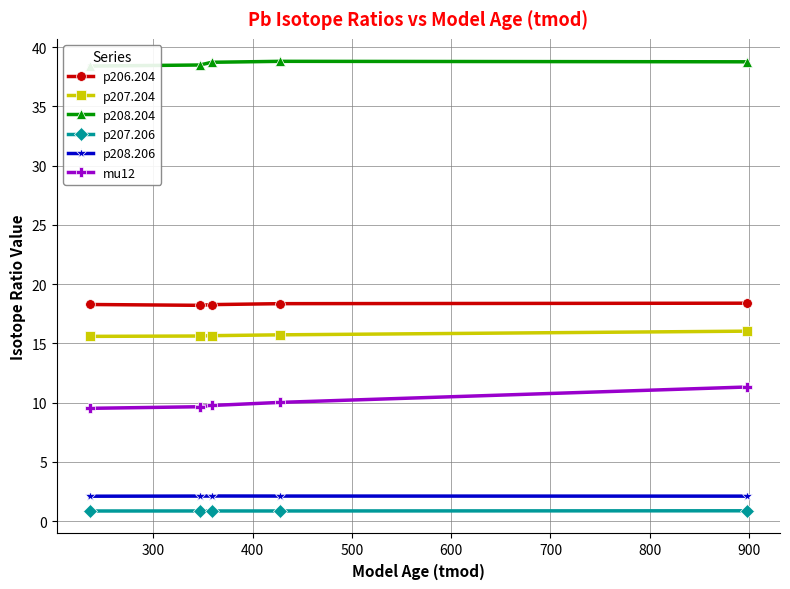

True or false: p206.204 and p208.206 cross at least once.

False